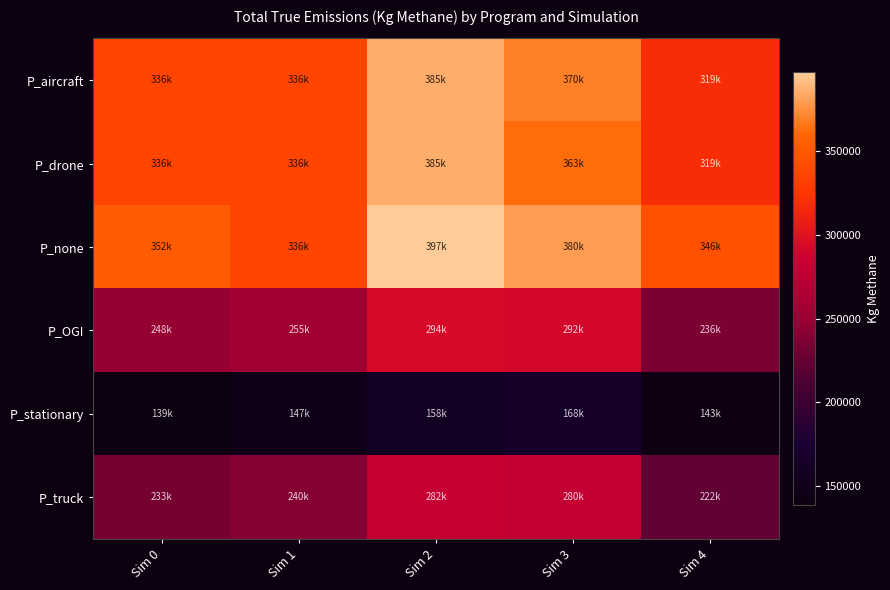

At which category is the sum across all series the highest?

Sim 2